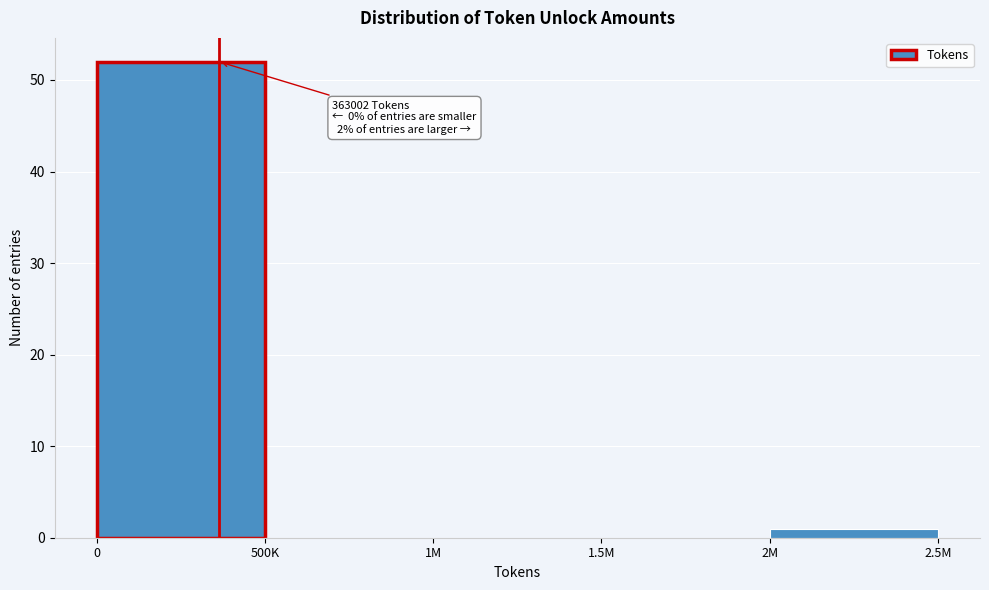

Reading left to right, list all the values displayed in this chart.

0=52	500K=0	1M=0	1.5M=0	2M=1